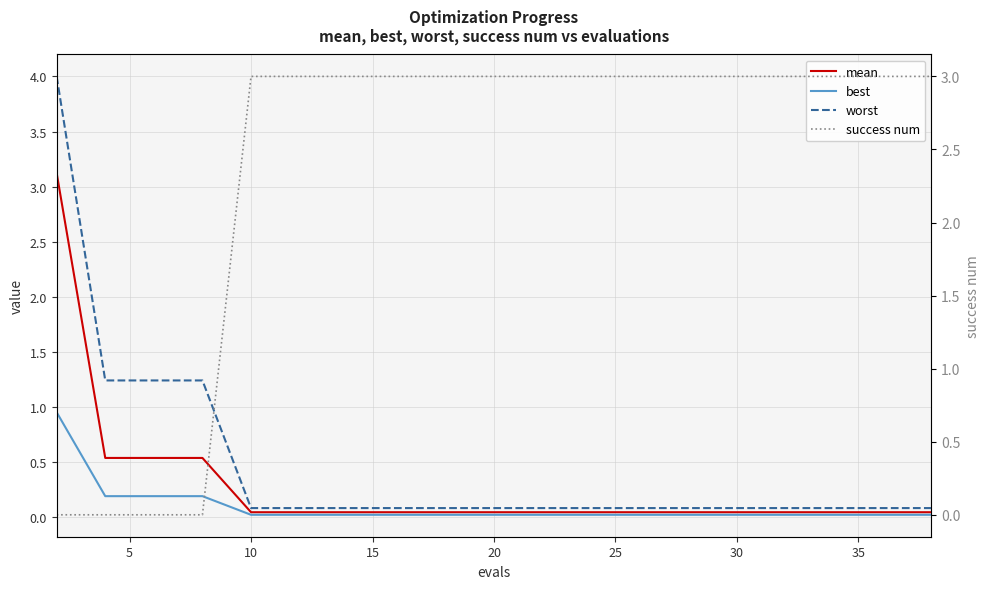

How many times do mean and success num cross each other?

1